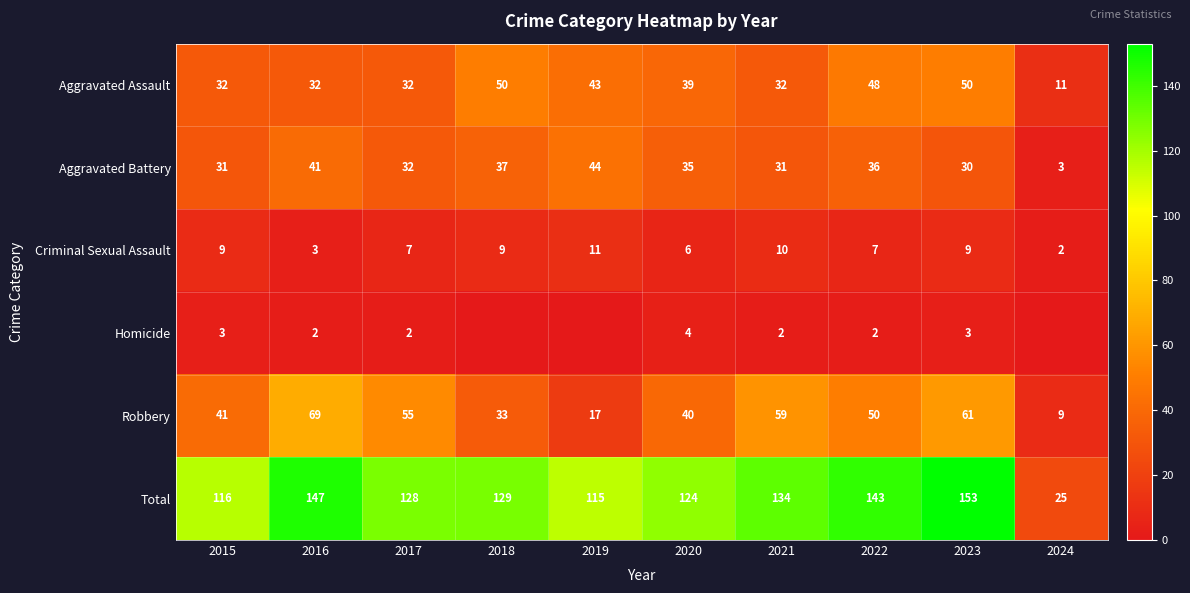

What is the spread (max minus min) of values at 2024?

25